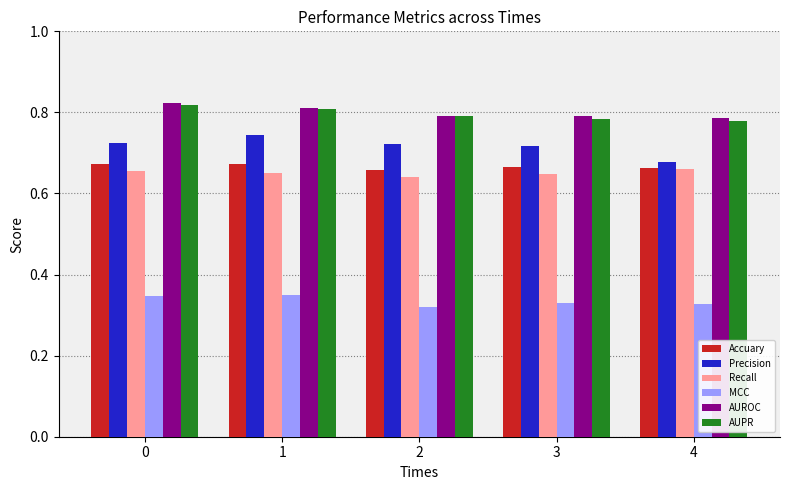

What are all the series names shown in the legend?

Accuary, Precision, Recall, MCC, AUROC, AUPR